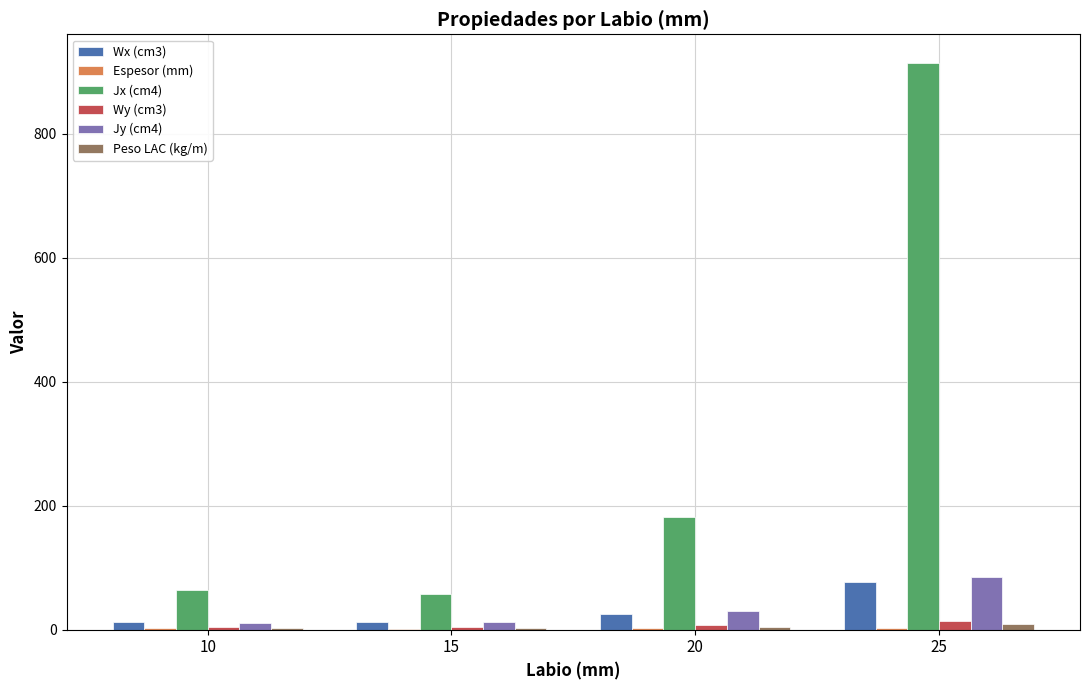

Which series has the largest total across all categories?

Jx (cm4)